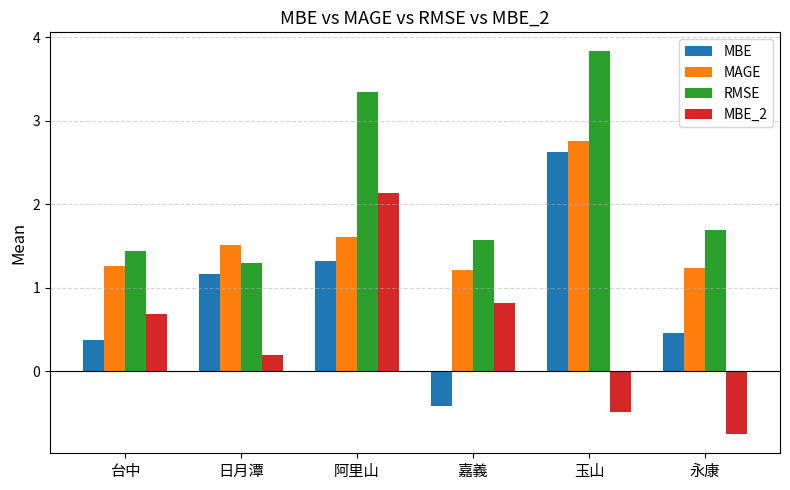

True or false: RMSE has a value of 1.3 at 日月潭.

True